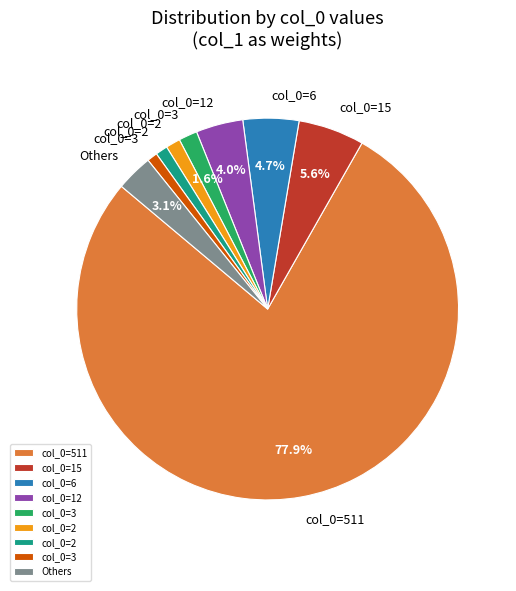

Is there any slice that represents more than half of the pie?

Yes